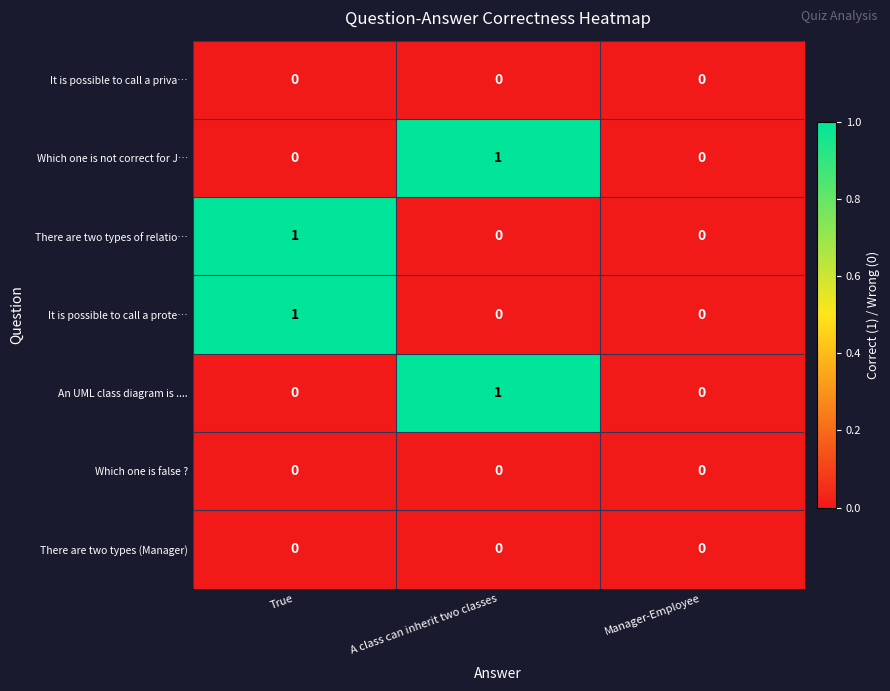

Is it true that Which one is not correct for J… equals 0 at Manager-Employee?

True